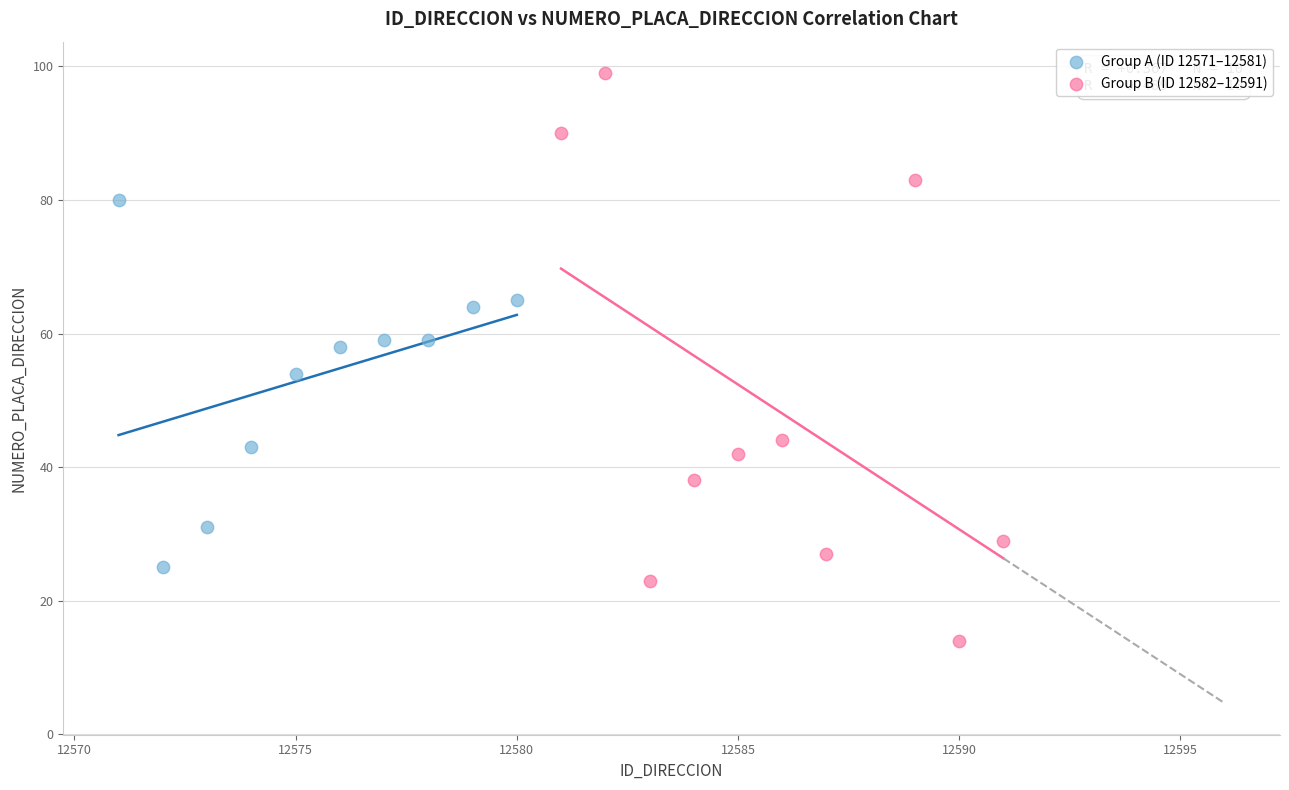

Which series contains the lowest Y value?

Group B (ID 12582–12591)